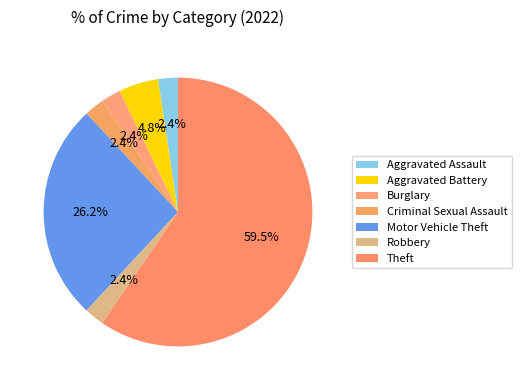

Which has a higher value, Burglary or Aggravated Assault?

Burglary